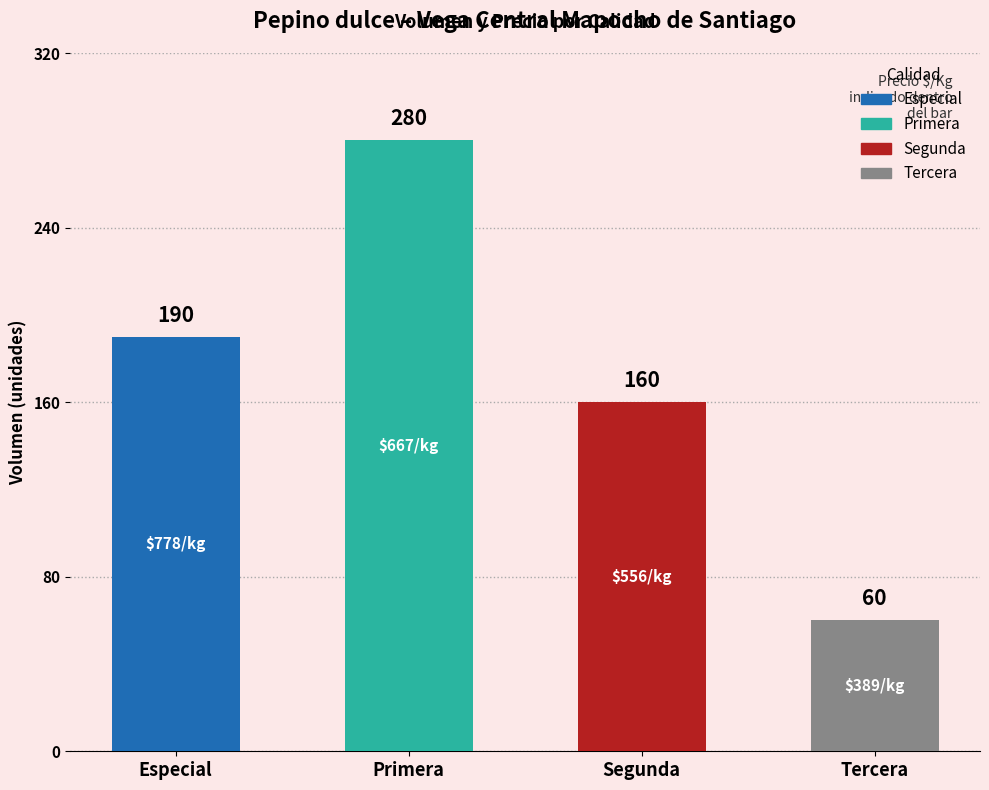

How many values are between 160 and 280?

3